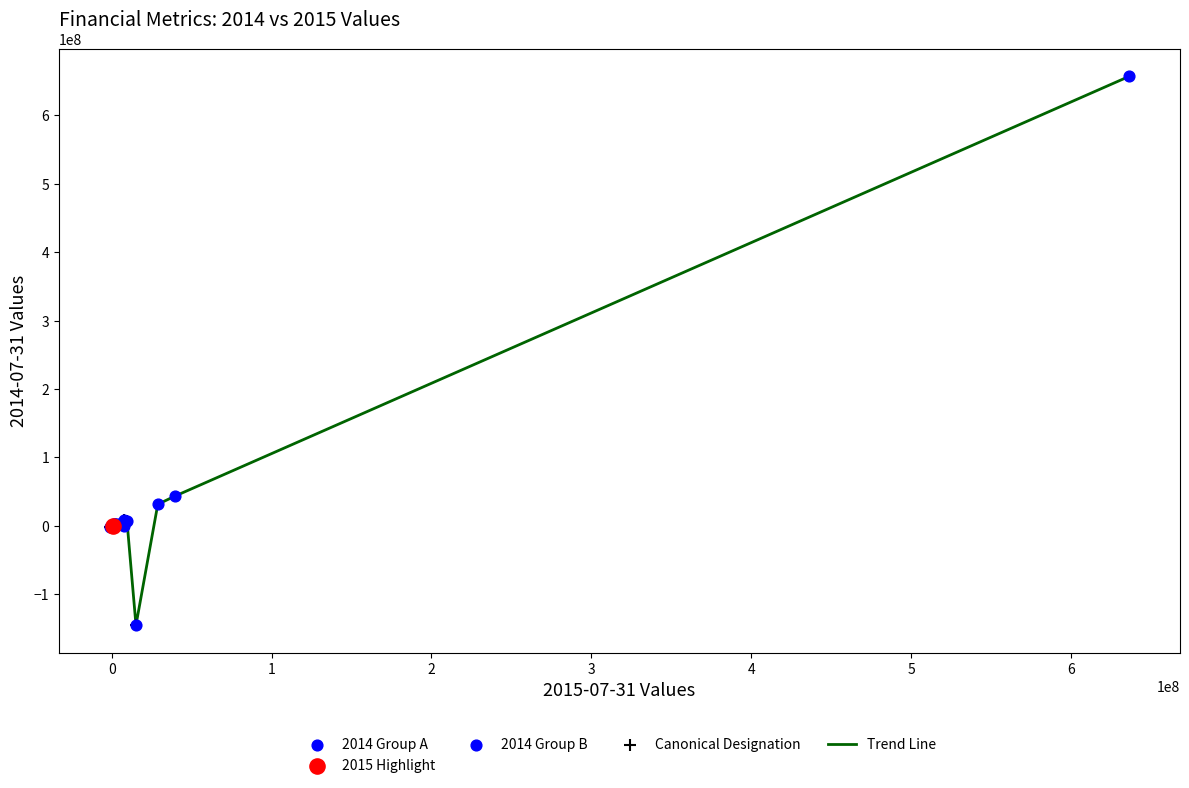

What is the minimum value shown in the chart?

-145076000.0